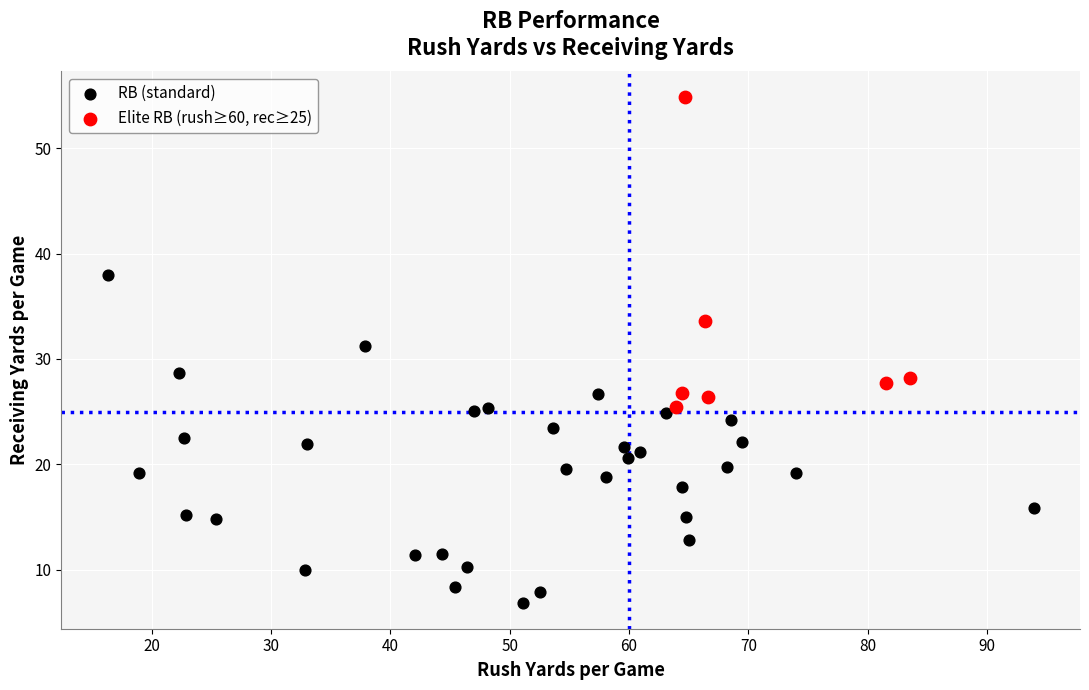

What are all the series names shown in the legend?

RB (standard), Elite RB (rush≥60, rec≥25)